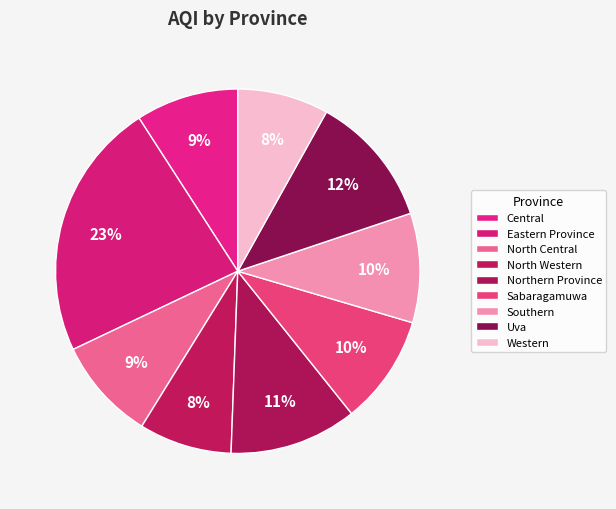

To the nearest percent, what percentage of the pie is Southern?

10%